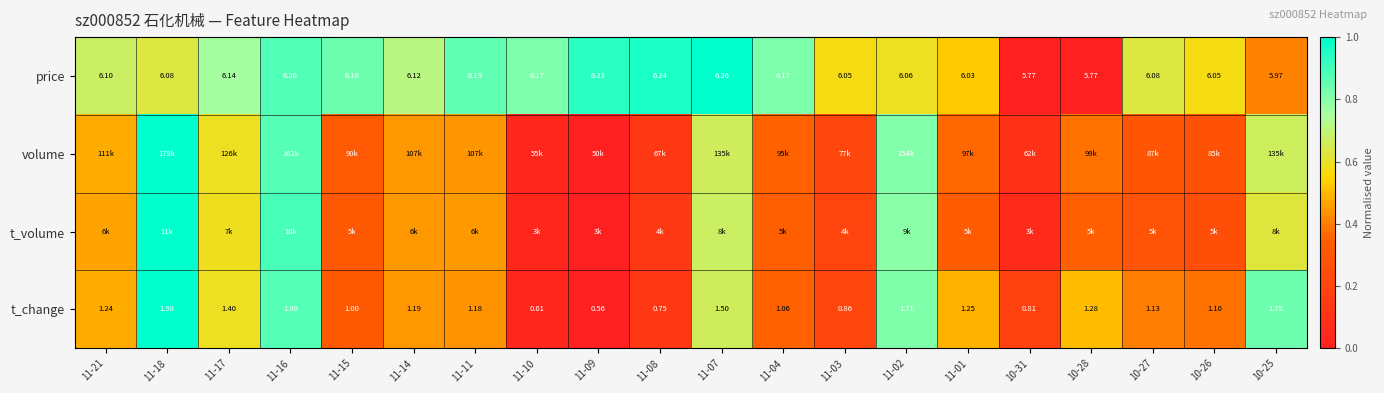

True or false: volume has a value of 0.4 at 10-26.

False